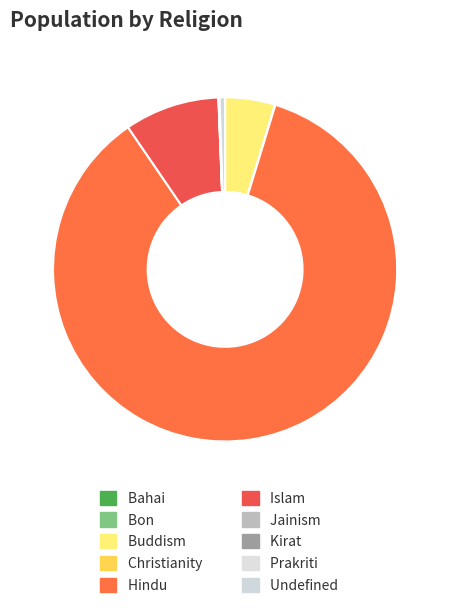

How many segments does this pie chart have?

11